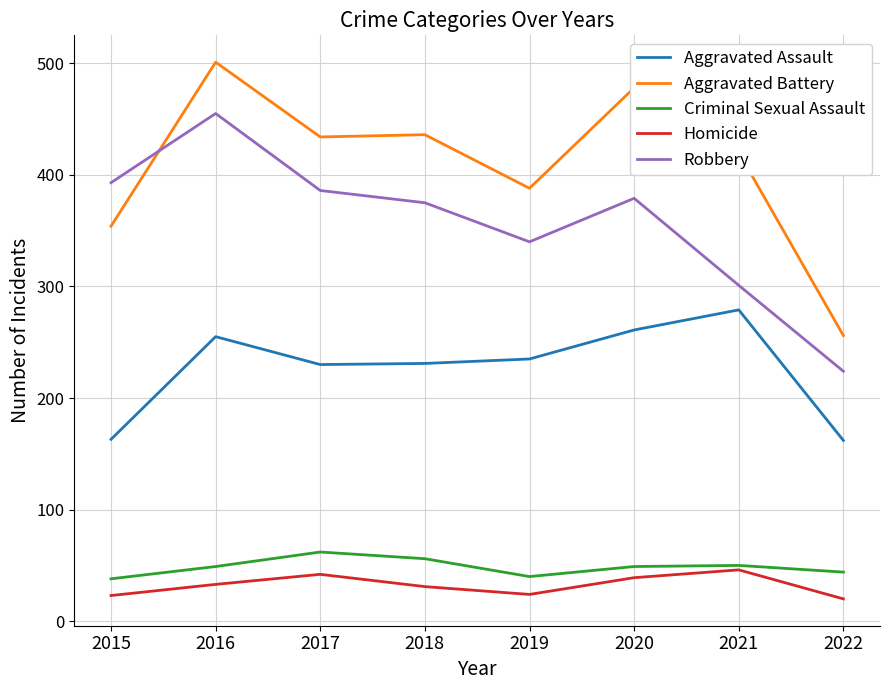

What is the sum of the Aggravated Battery values at 2021 and 2018?

856